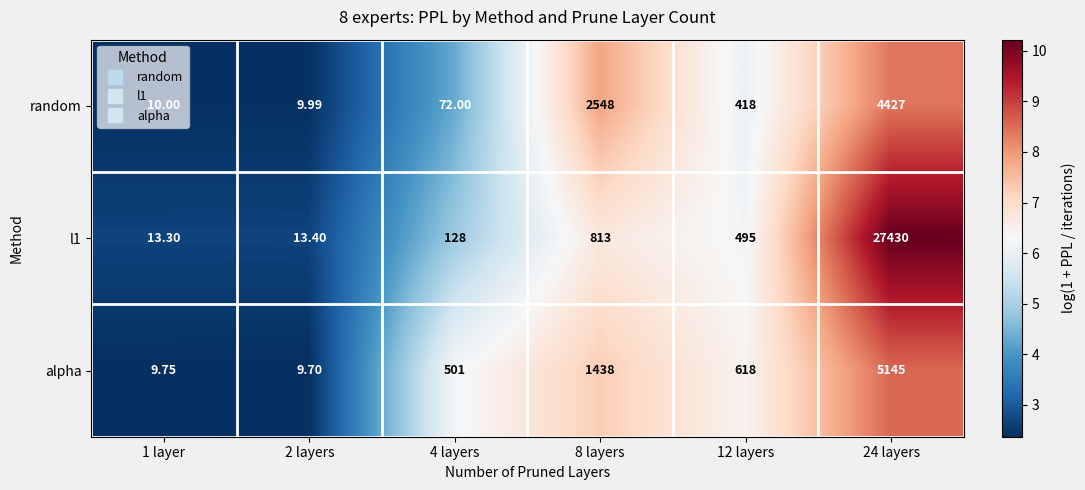

What is the spread (max minus min) of values at 24 layers?

23003.0